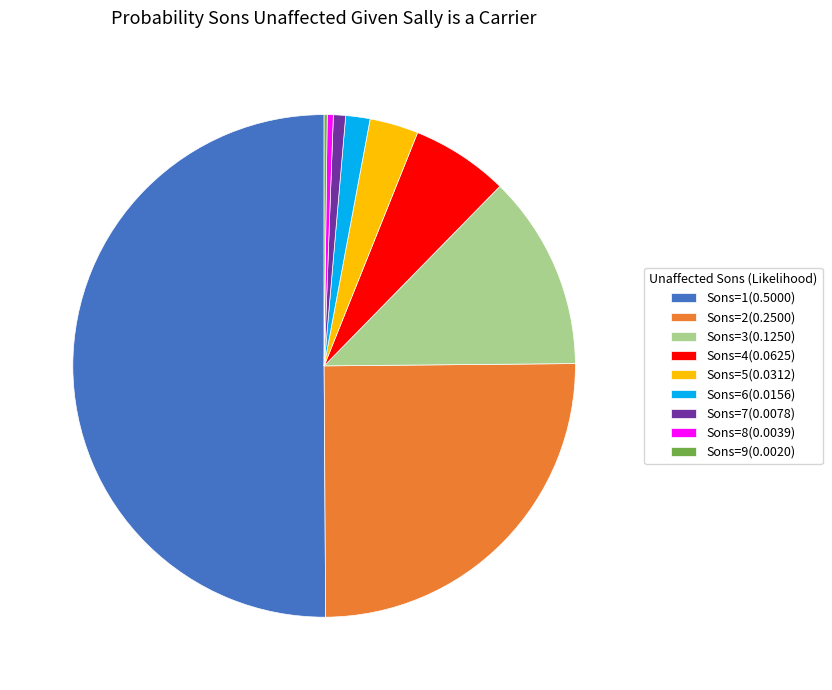

Do Sons=4(0.0625) and Sons=7(0.0078) together represent more than half of the pie?

No